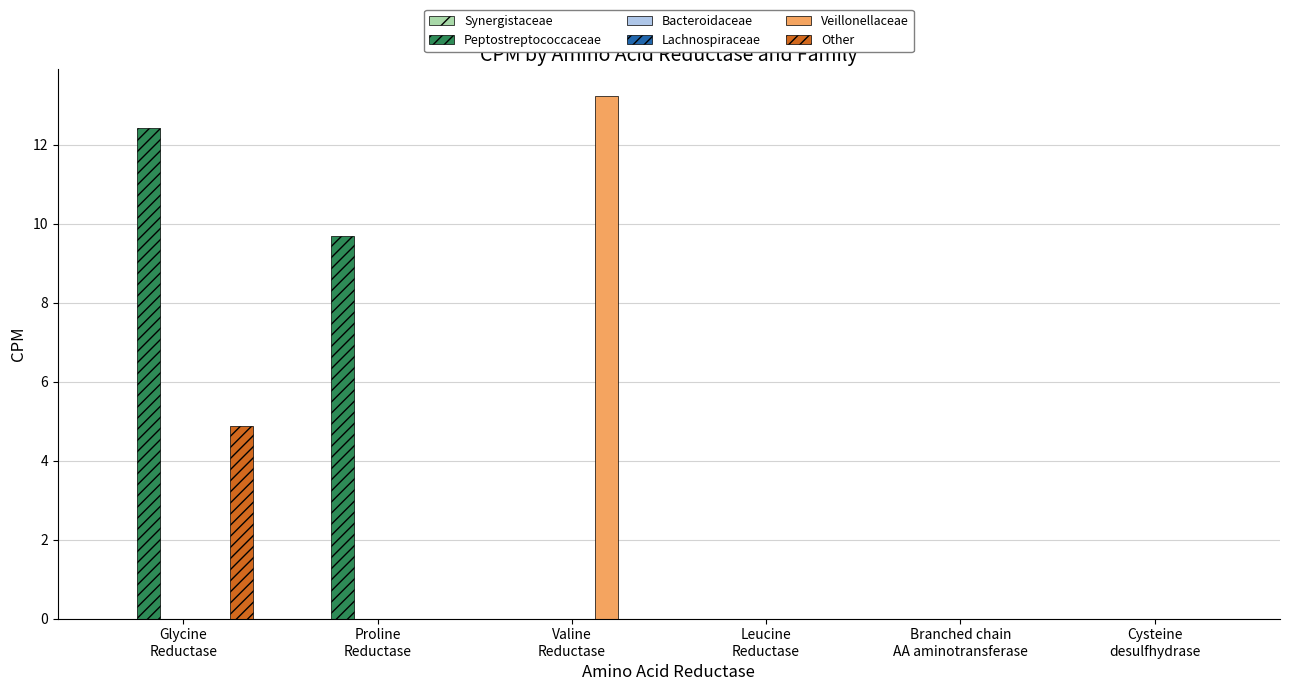

Reading right to left, transcribe all the data shown in this chart.

Synergistaceae: 0.0	0.0	0.0	0.0	0.0	0.0
Peptostreptococcaceae: 0.0	0.0	0.0	0.0	9.7	12.4
Bacteroidaceae: 0.0	0.0	0.0	0.0	0.0	0.0
Lachnospiraceae: 0.0	0.0	0.0	0.0	0.0	0.0
Veillonellaceae: 0.0	0.0	0.0	13.2	0.0	0.0
Other: 0.0	0.0	0.0	0.0	0.0	4.9